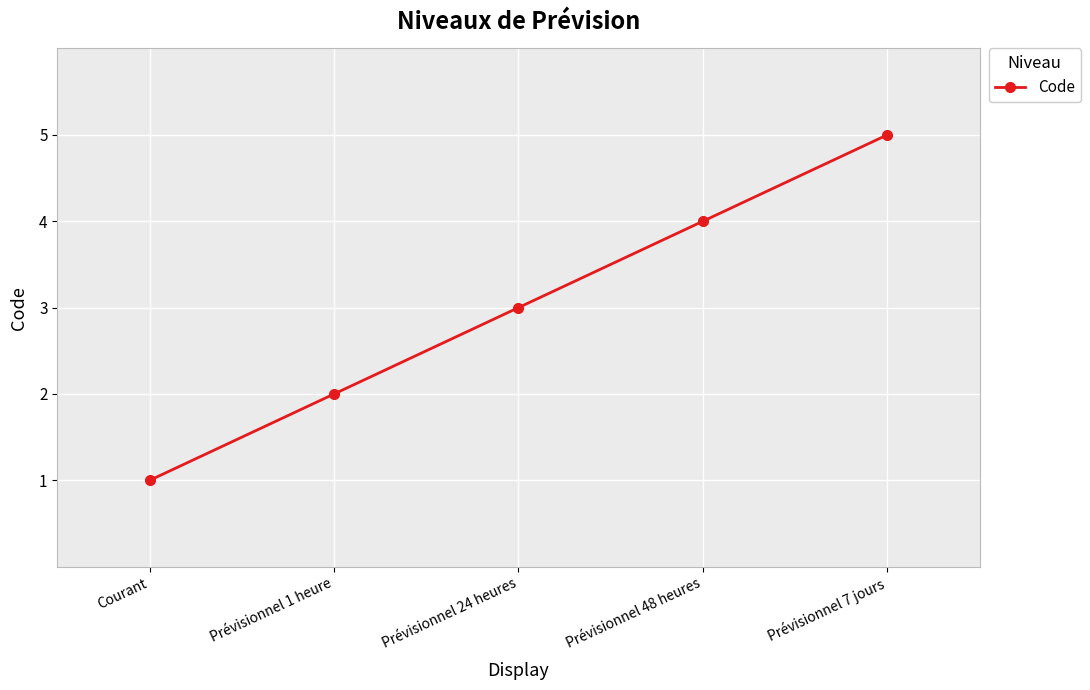

Between Prévisionnel 48 heures and Courant, which is larger?

Prévisionnel 48 heures